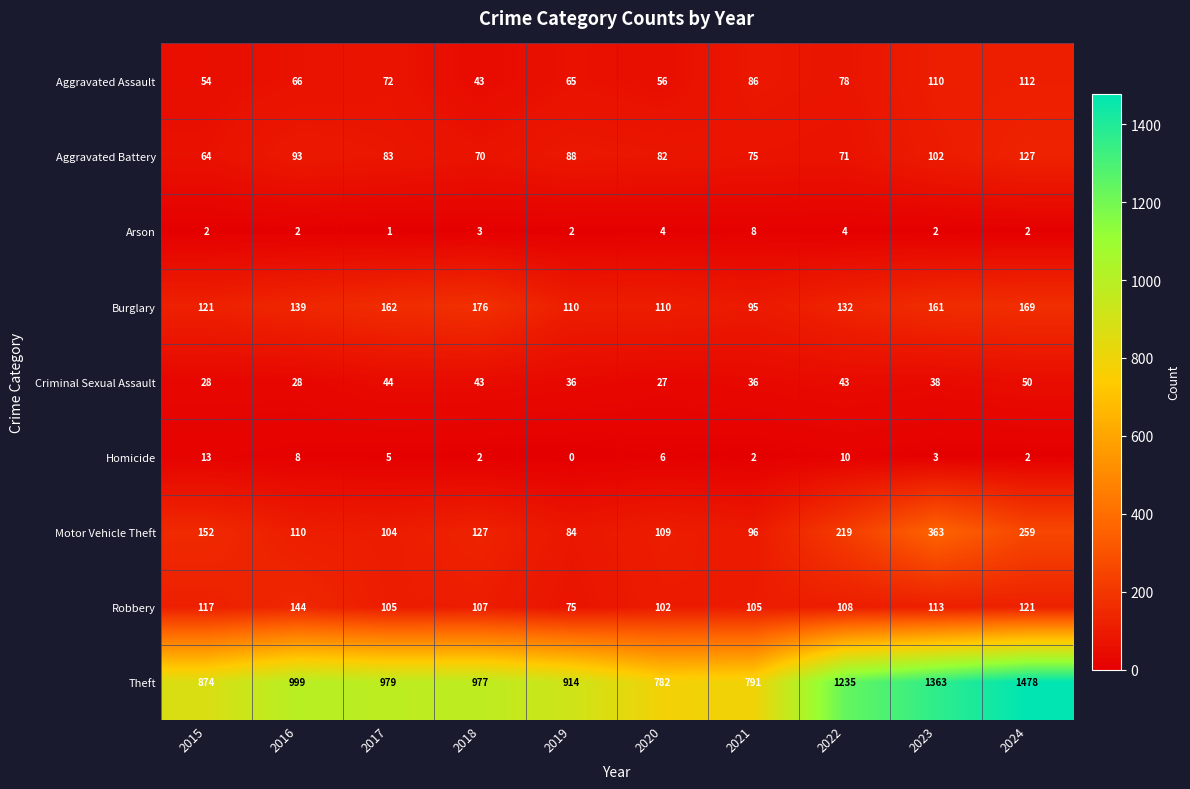

Which category has the lowest value across all series?

2019